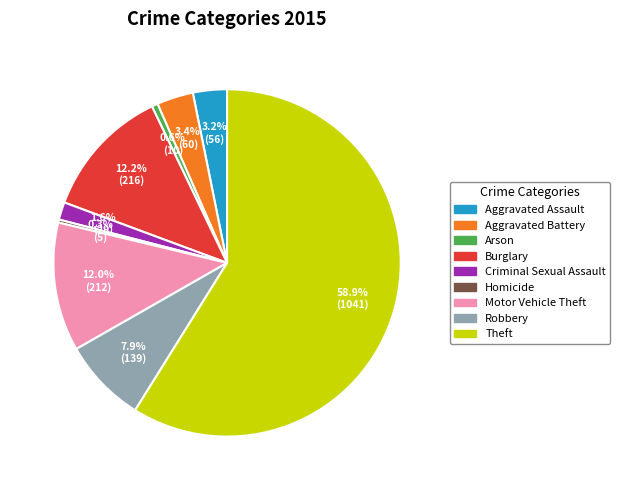

Is there a majority slice in this chart?

Yes